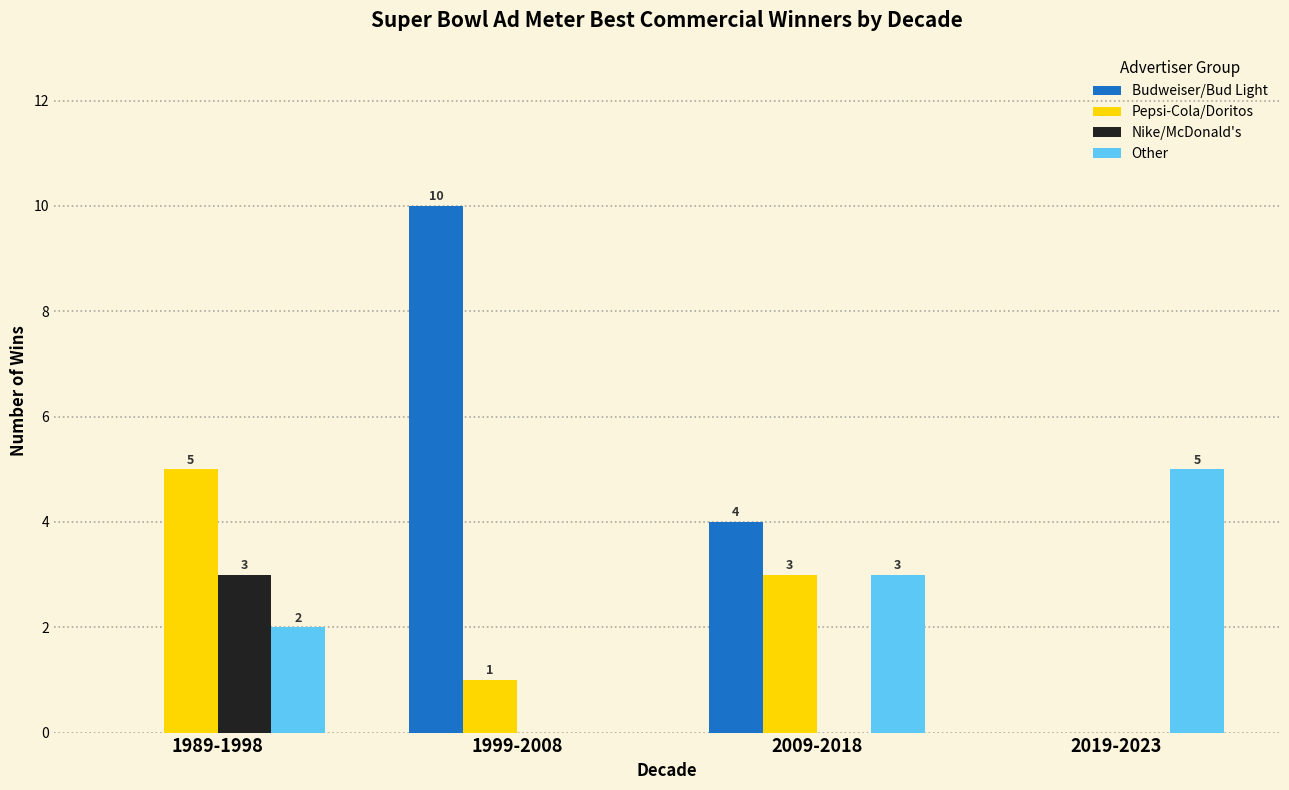

What is the sum of all Budweiser/Bud Light values?

14